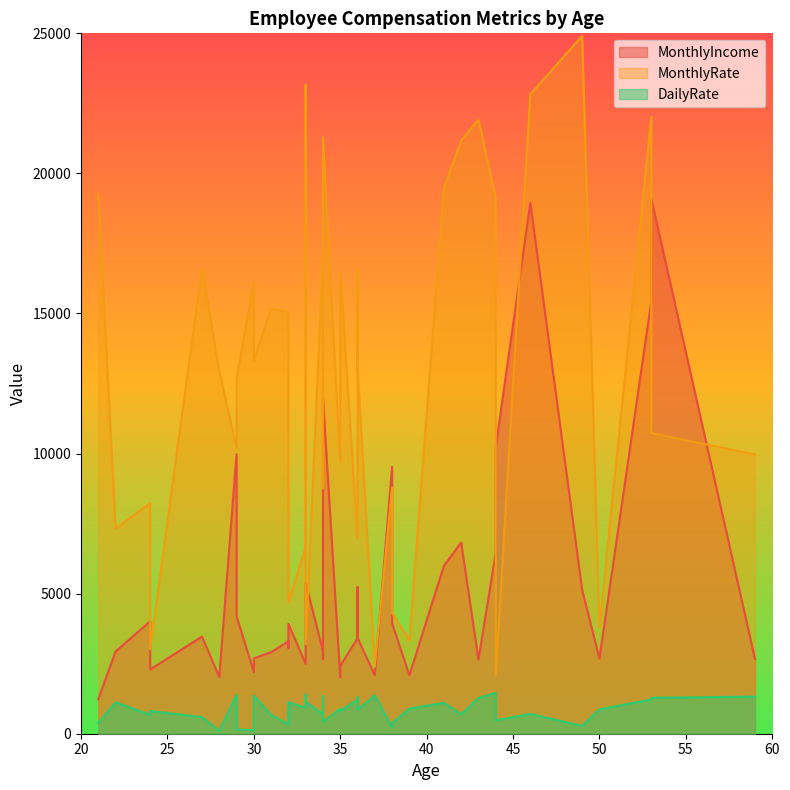

At which category does the chart reach its peak across all series?

49